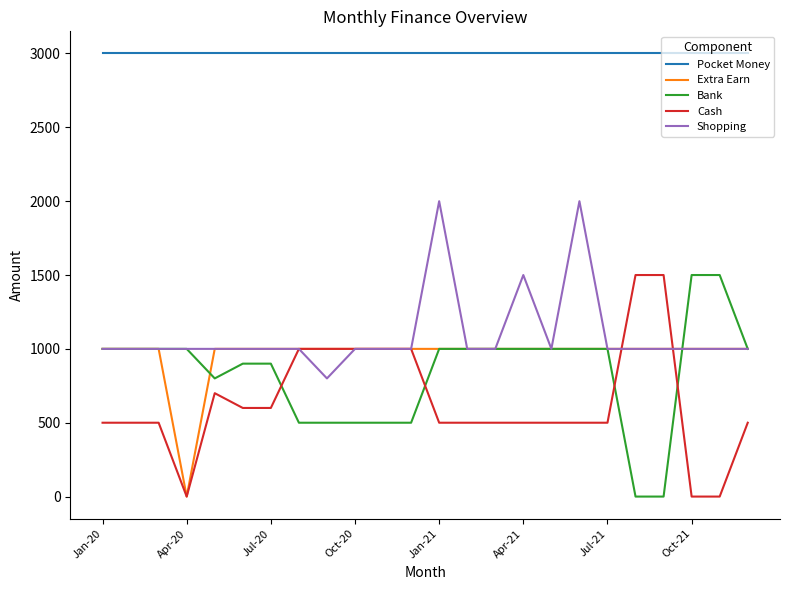

True or false: Shopping and Pocket Money intersect in this chart.

False